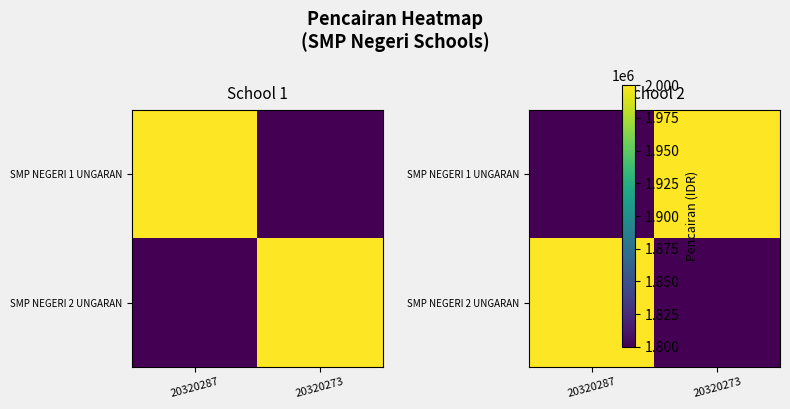

What is the sum of all SMP NEGERI 1 UNGARAN values?

3800000